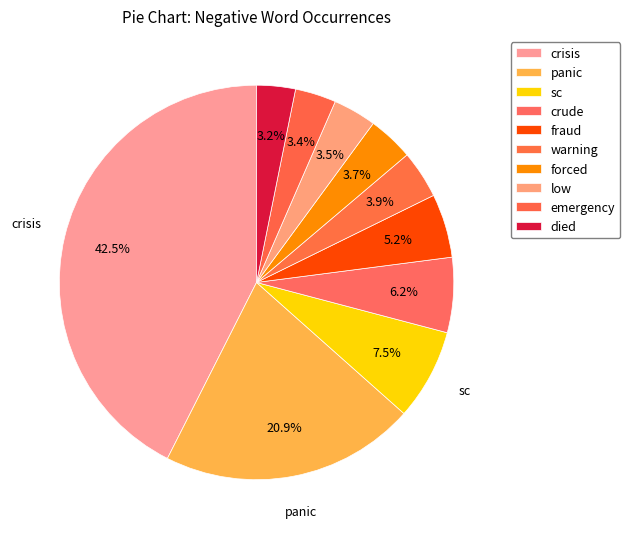

How many slices are in this pie chart?

10